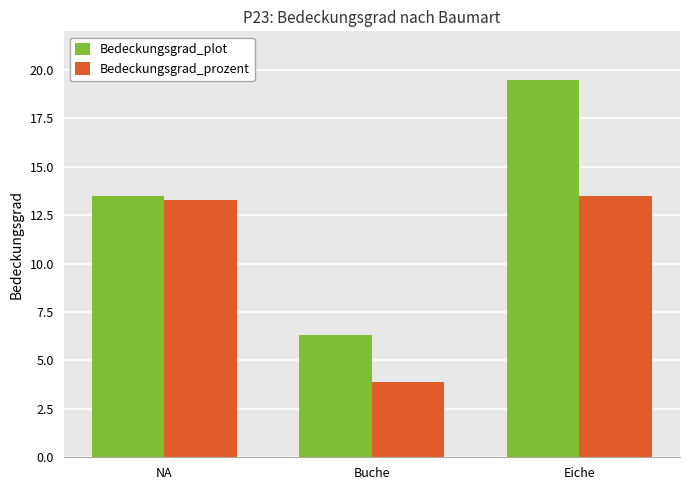

At how many categories does at least one series exceed 10?

2